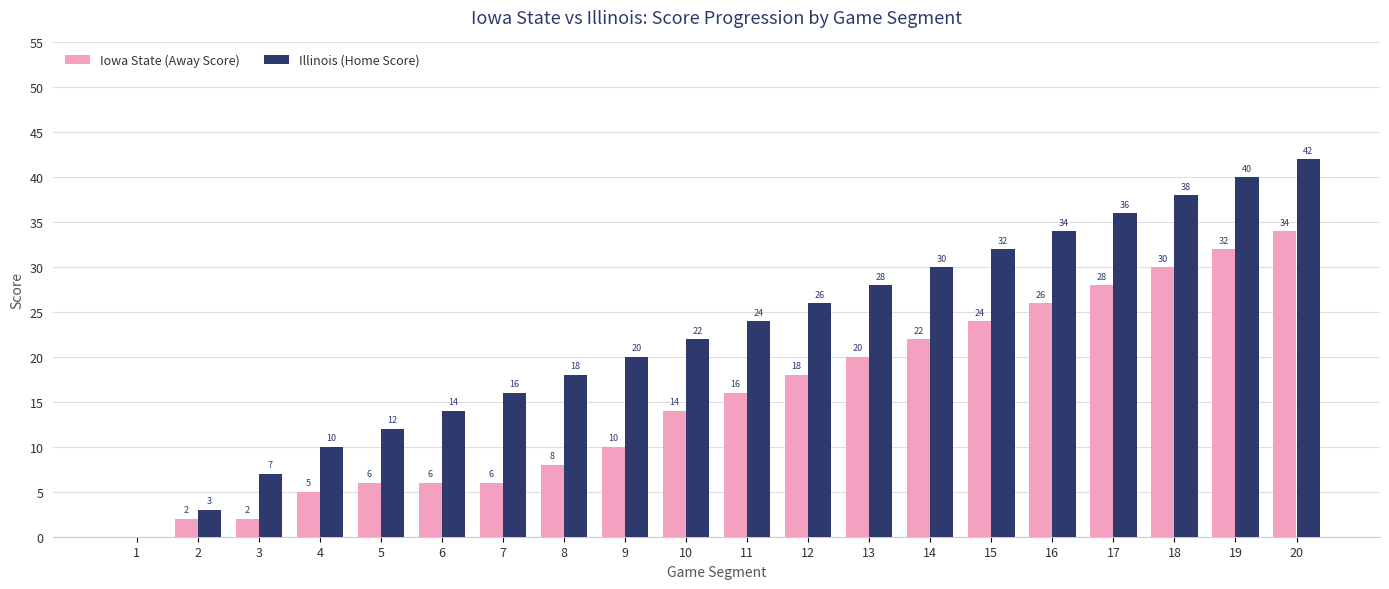

Which series has the largest range (max minus min)?

Illinois (Home Score)